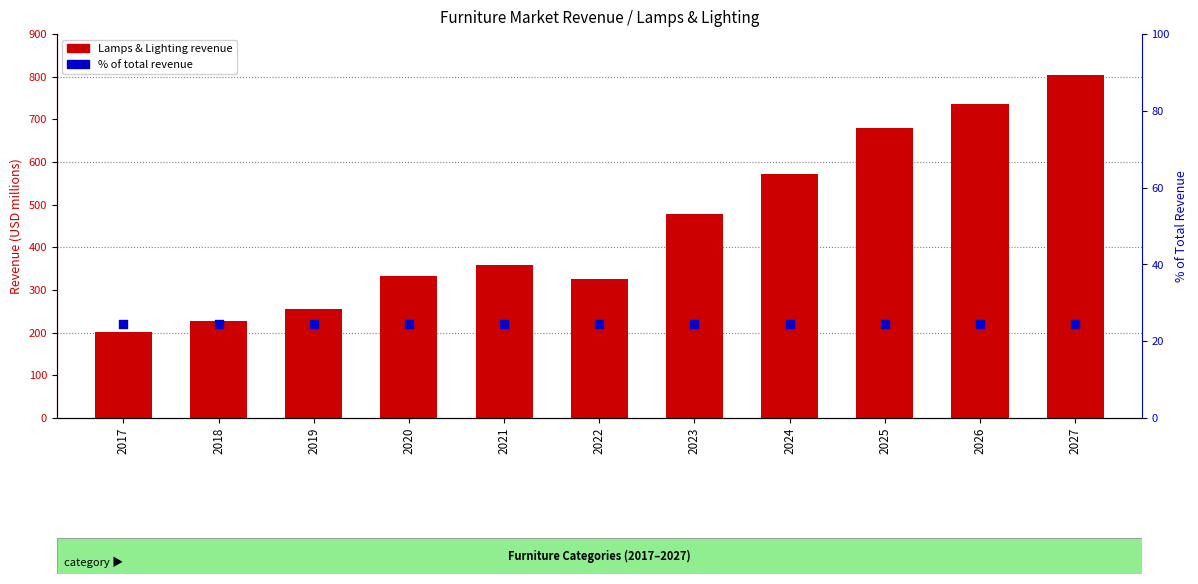

What is the total value across all series at 2021?

382.8